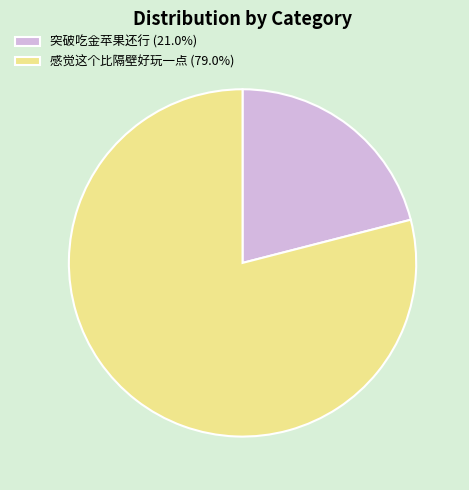

What is the smallest slice in the pie chart?

突破吃金苹果还行